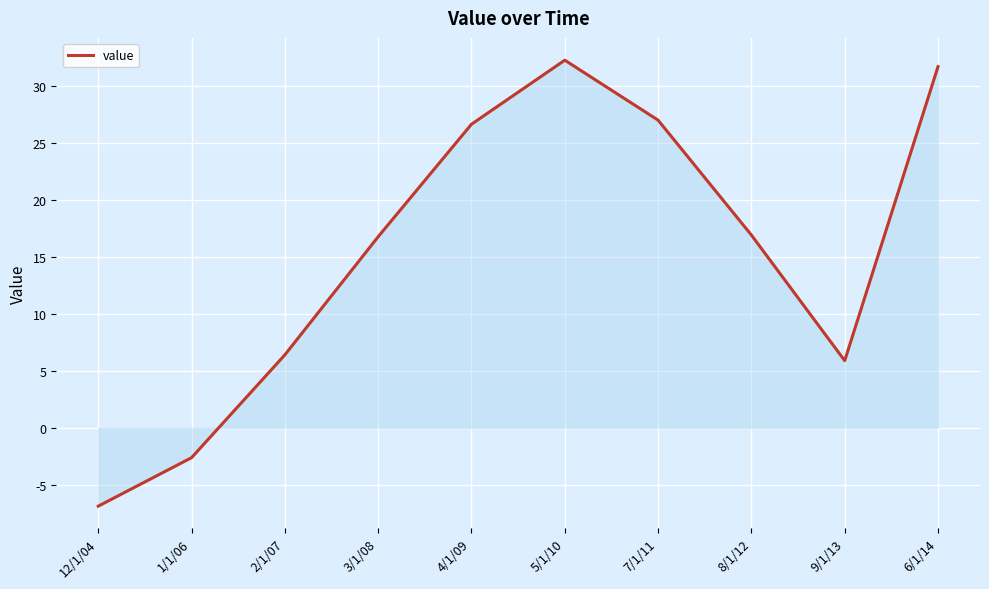

True or false: the data shows 52.6 at 6/1/14.

False